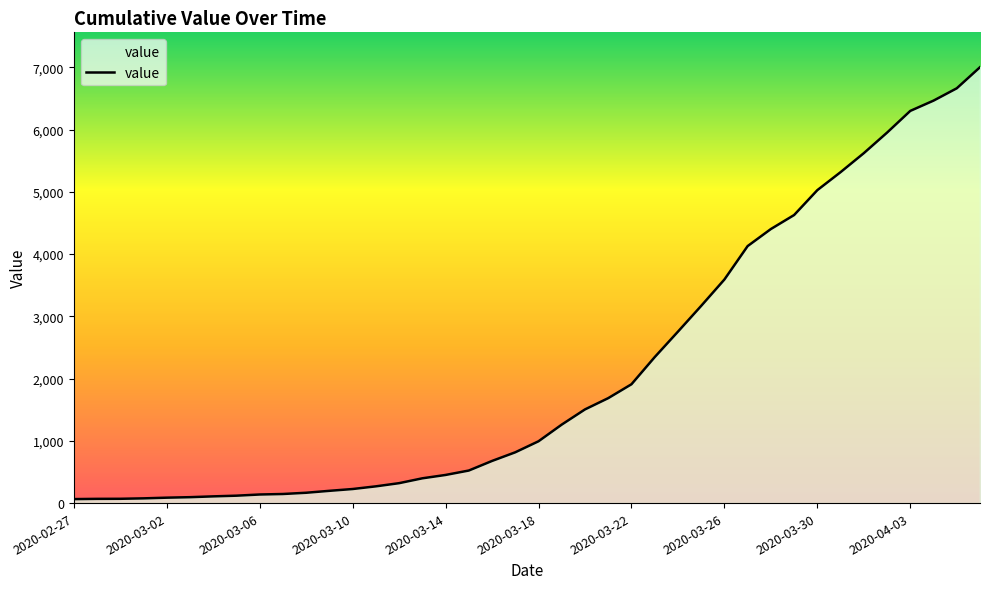

What is the greatest value displayed?

7003